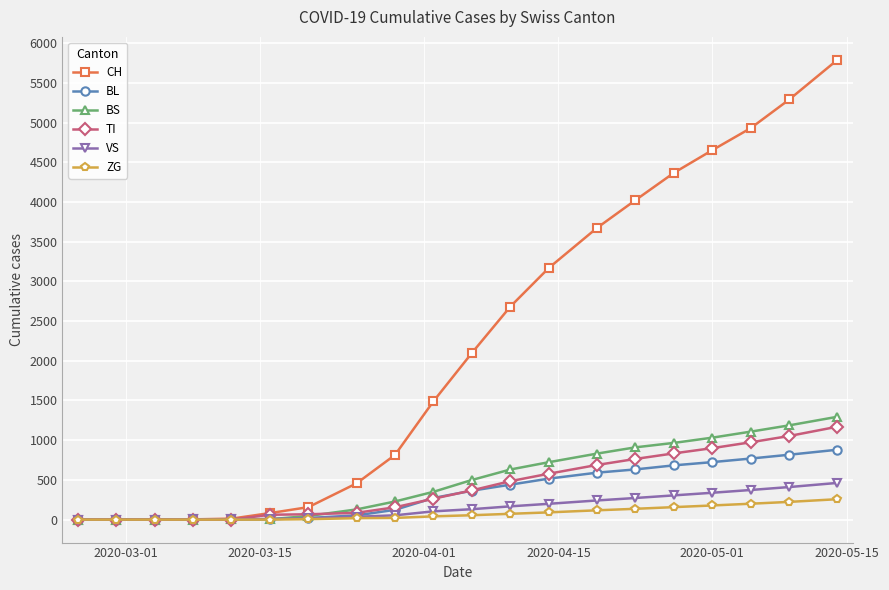

Count the number of categories in the chart.

20